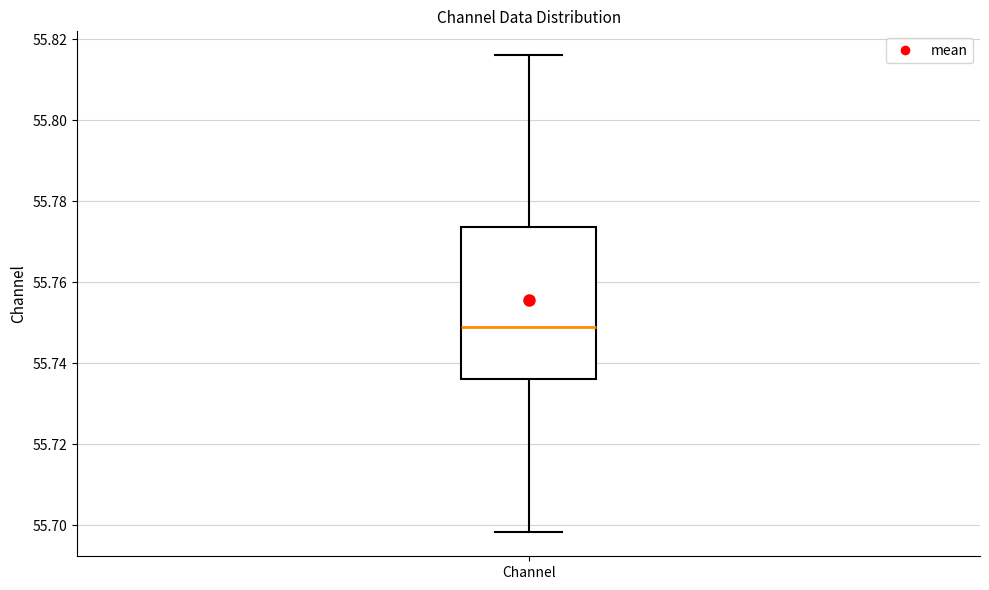

Transcribe this box plot: give where the median line is, the range the box spans, and where the two whiskers end, as read against the y-axis. The values are not printed on the chart, so give them approximately, as read against the axis.

median 55.748, box 55.736 to 55.774, whiskers 55.698 to 55.816